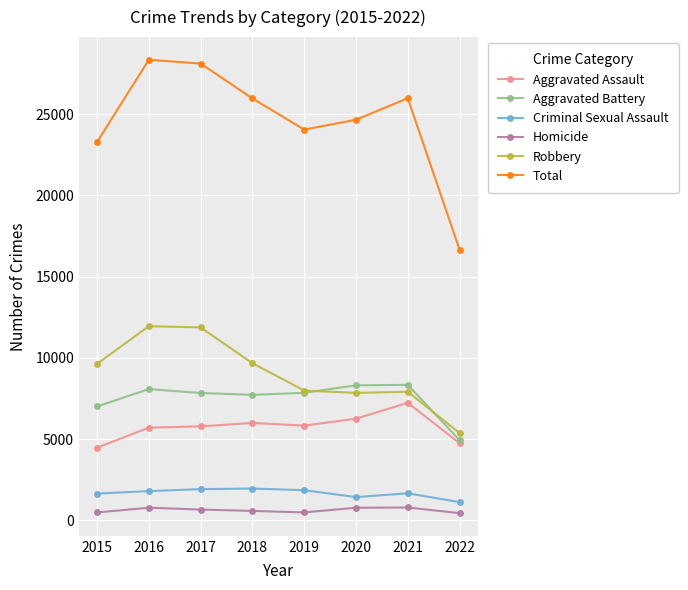

True or false: Homicide and Total cross at least once.

False